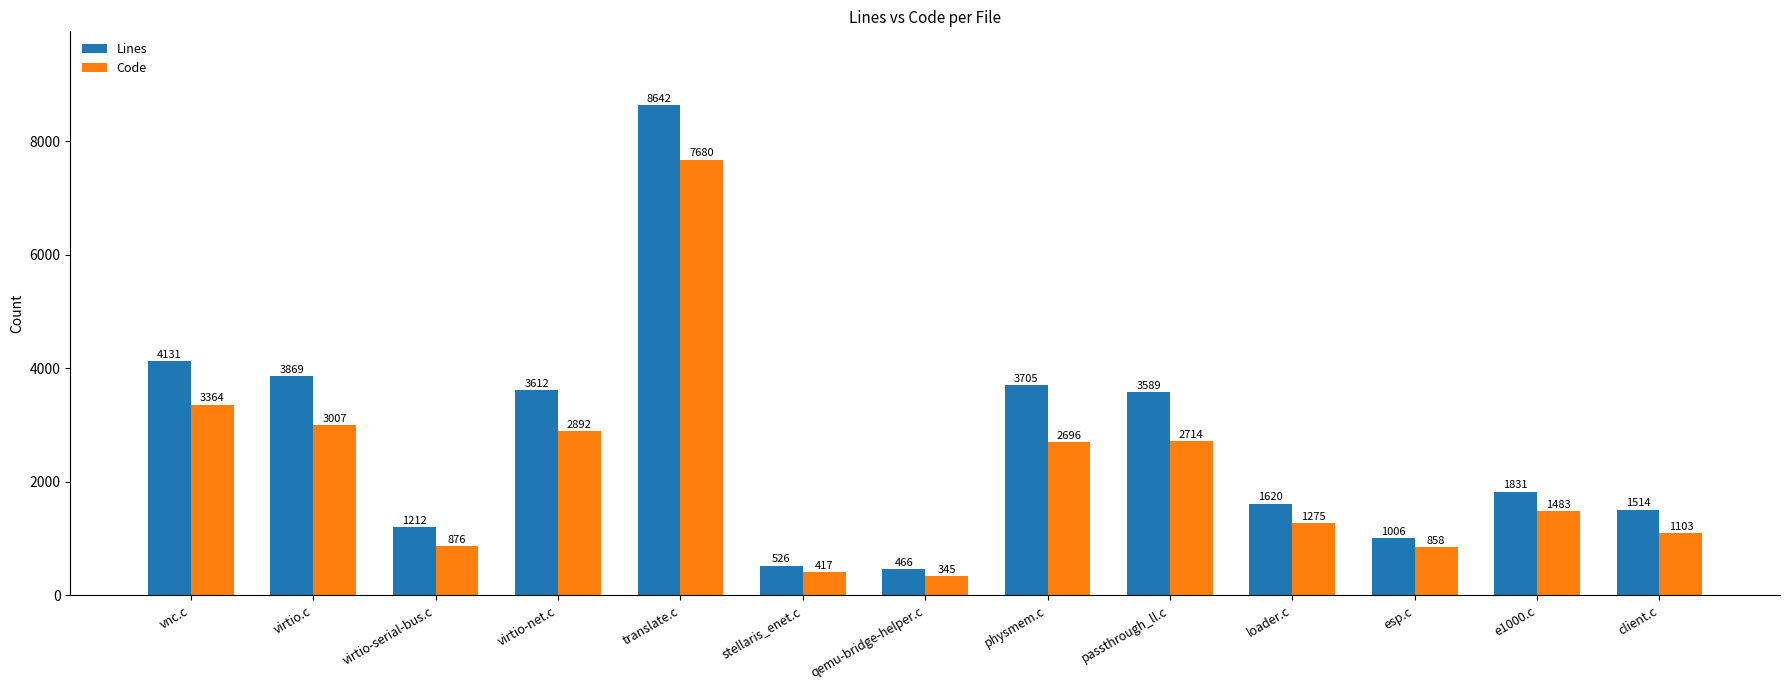

What is the approximate value of Lines at virtio-serial-bus.c, to the nearest 50?

1200